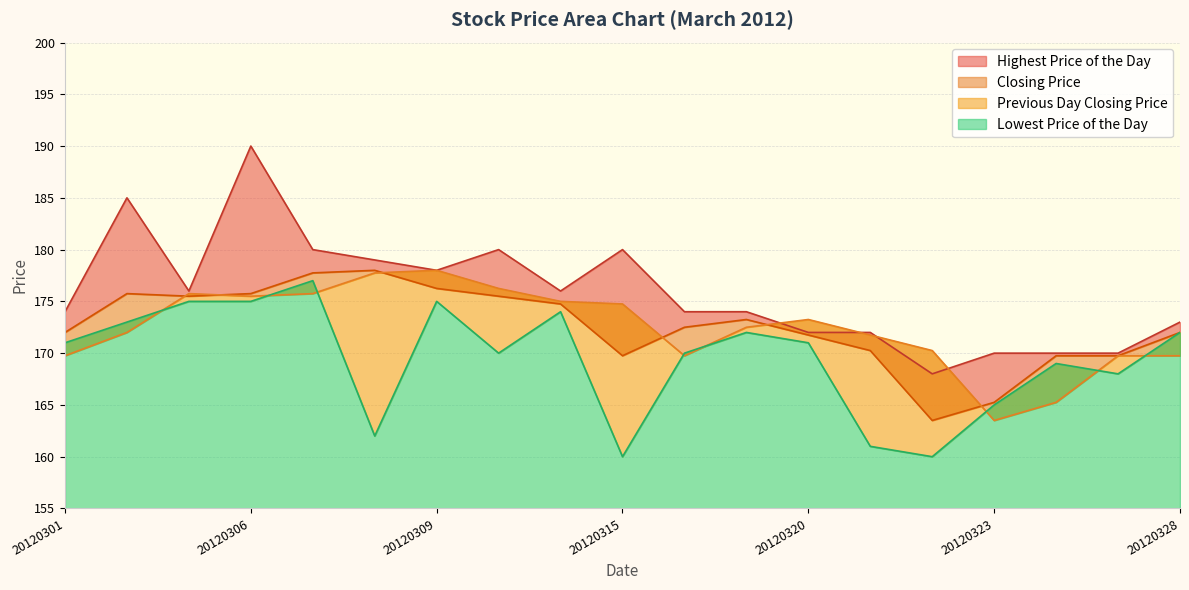

What is the greatest value displayed?

190.0